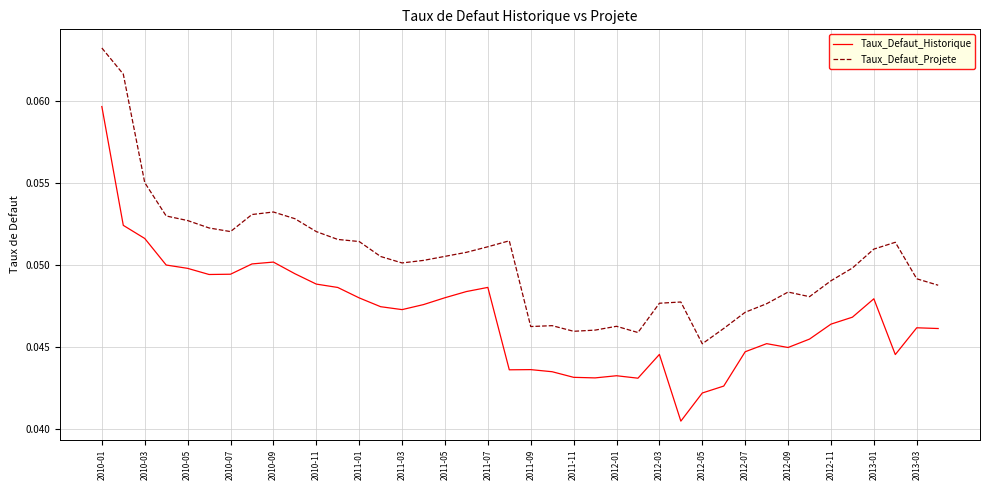

Rank the series by their maximum value, from highest to lowest.

Taux_Defaut_Projete, Taux_Defaut_Historique